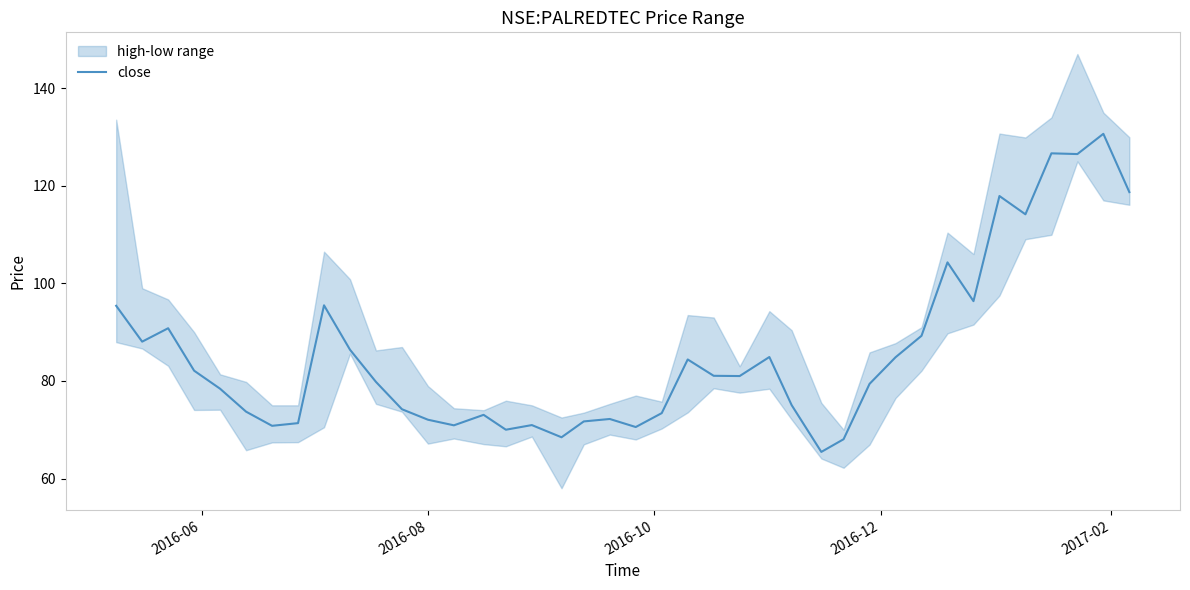

What is the lowest value of the close series?

65.4